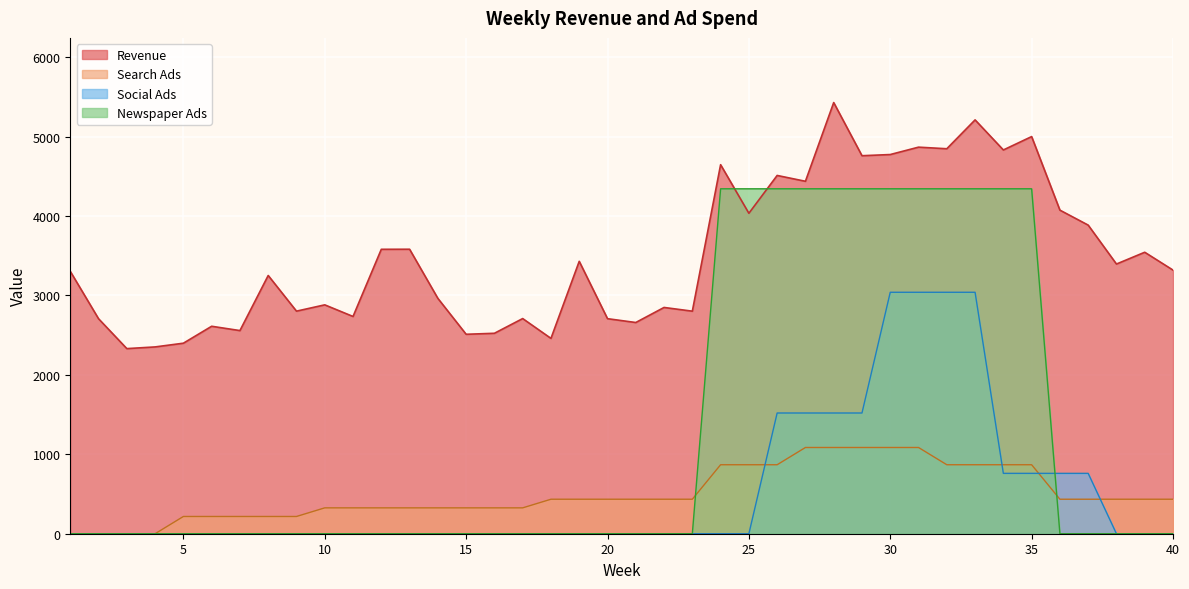

What is the total value across all series at 31?

13334.2